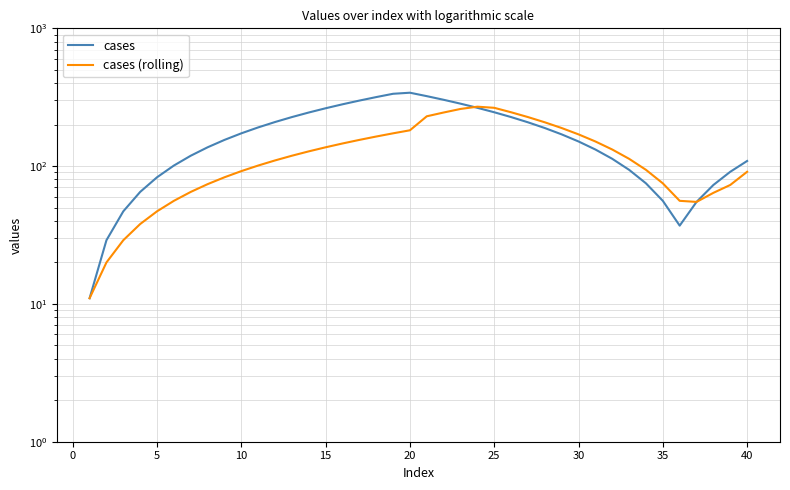

Is the value of cases (rolling) at 18 greater than the value of cases at 12?

No